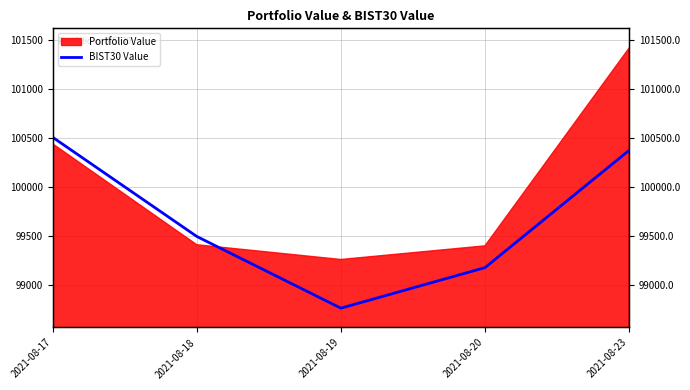

The chart shows a value of 99490.6 at 2021-08-18. True or false?

True